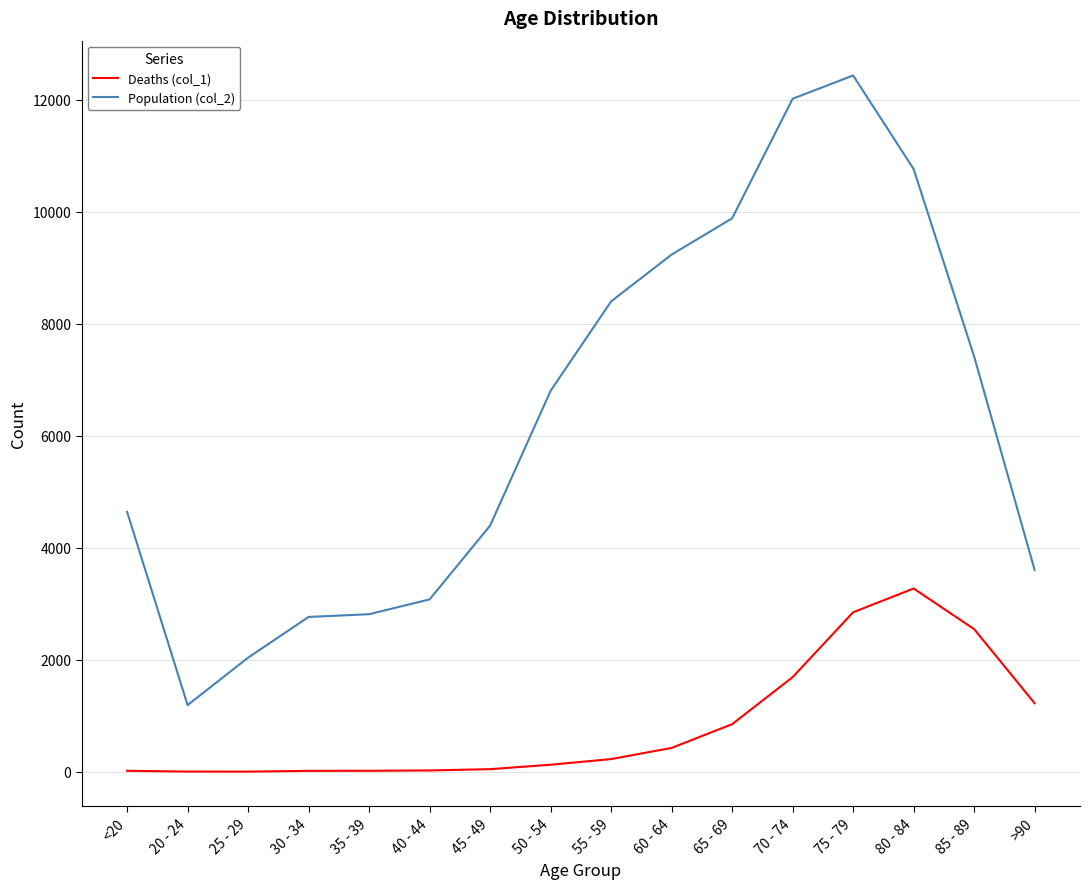

Is the value of Deaths (col_1) at 70 - 74 greater than the value of Population (col_2) at 75 - 79?

No